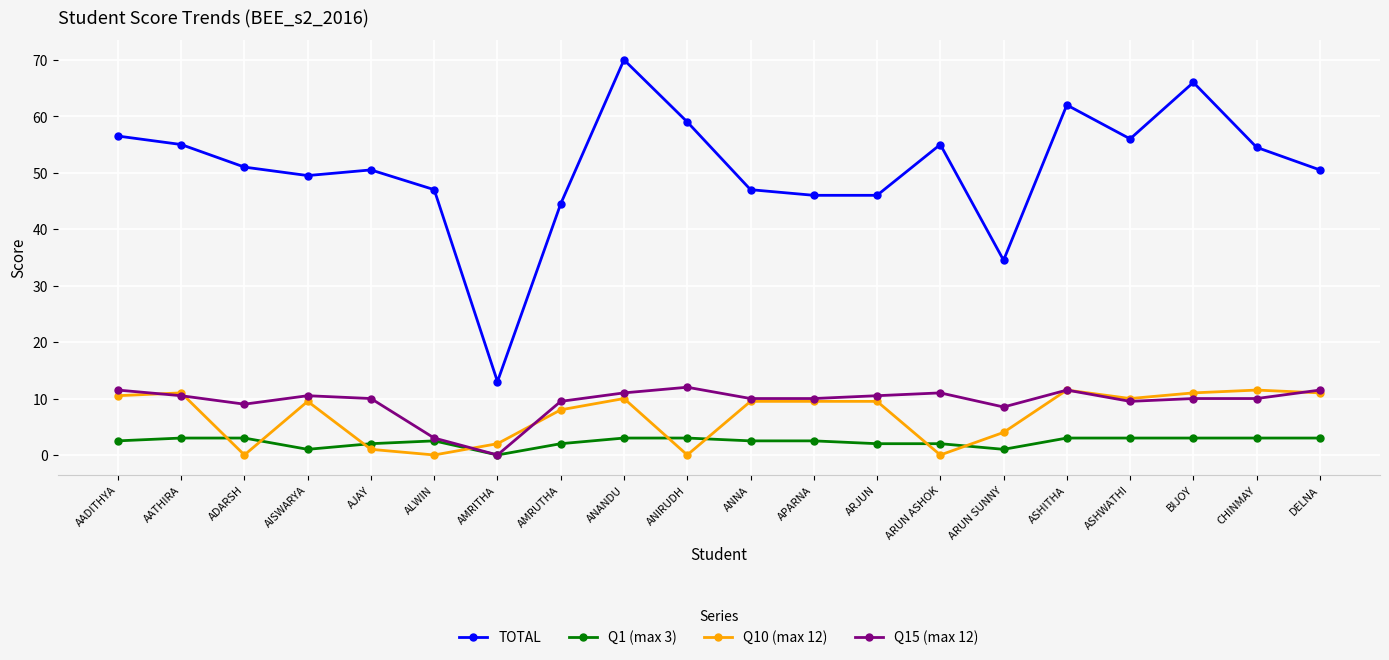

Which label corresponds to the largest value in the chart?

ANANDU